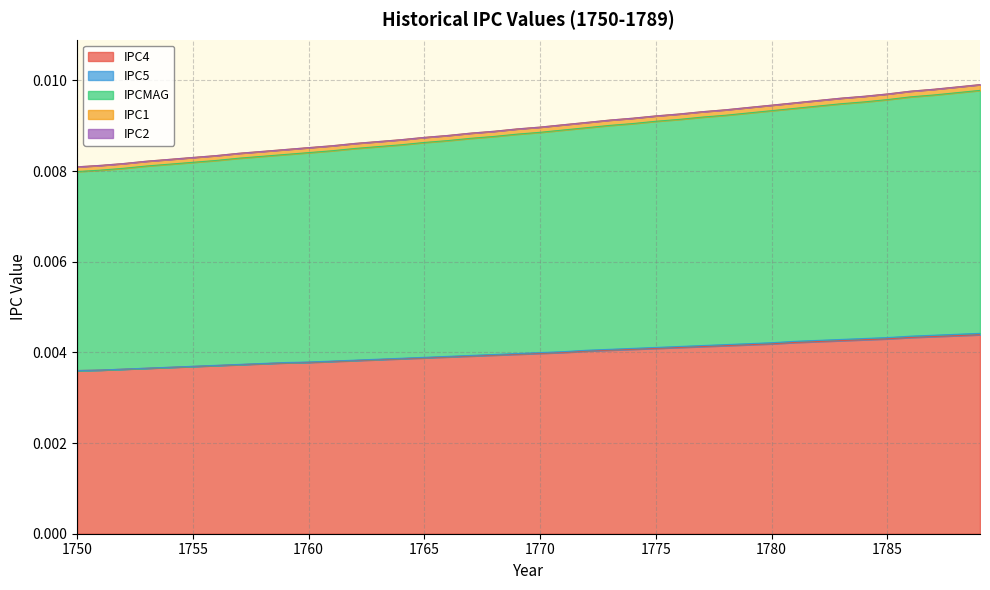

At which category is the sum across all series the highest?

1789